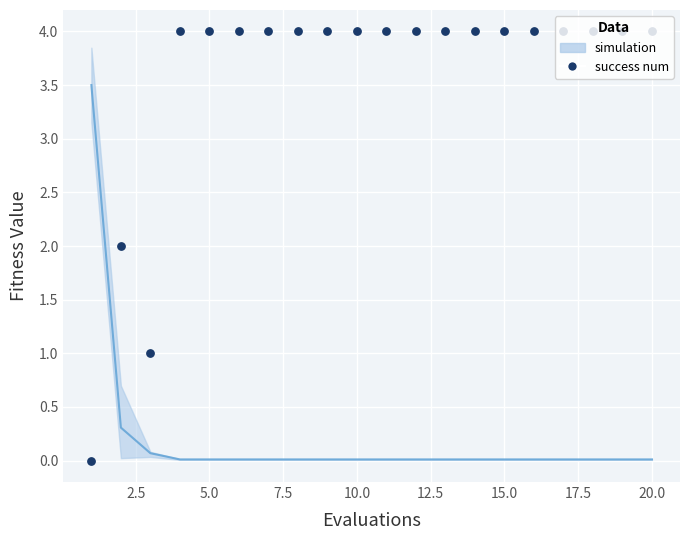

Which series has the largest Y range (max minus min)?

success num